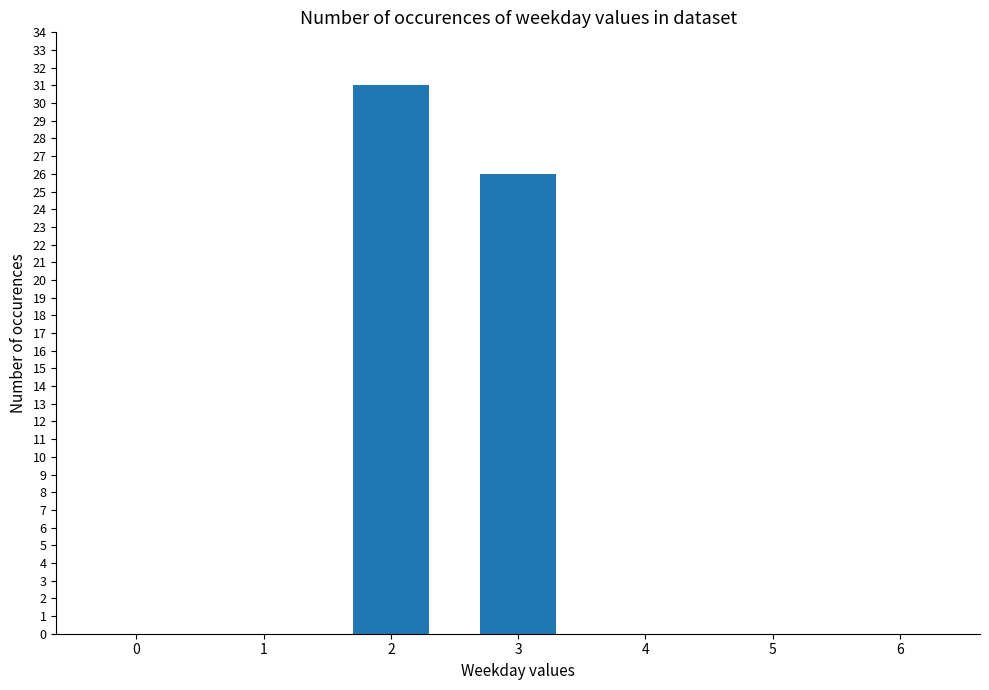

Reading left to right, extract all data points from this chart.

0	0	31	26	0	0	0